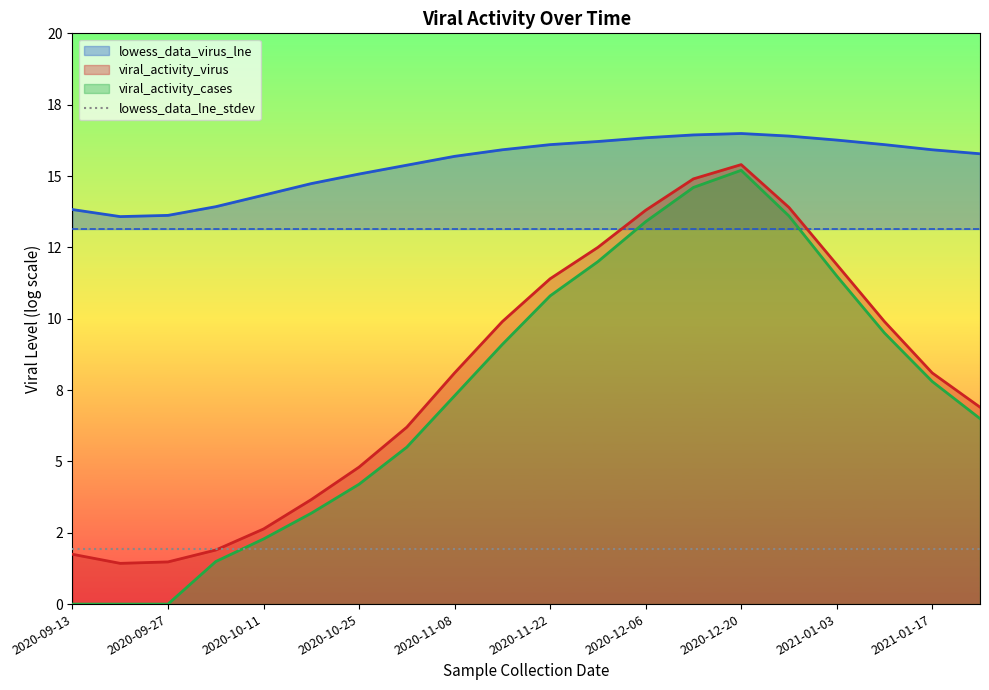

True or false: lowess_data_virus has a value of 4.1 at 2020-10-11.

False